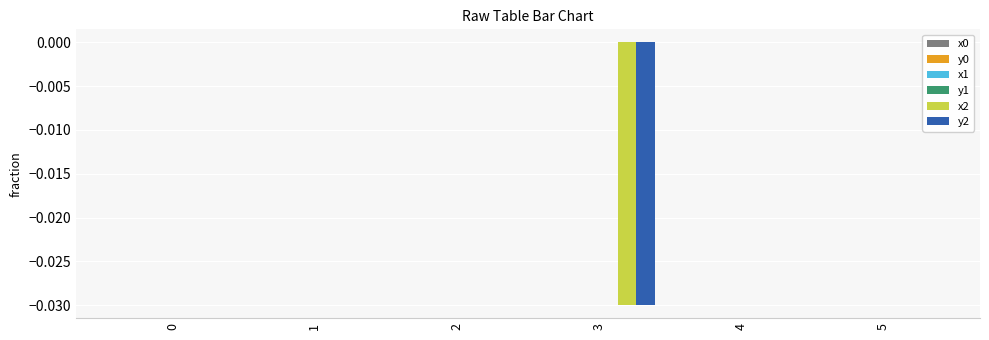

Count the number of categories in the chart.

6